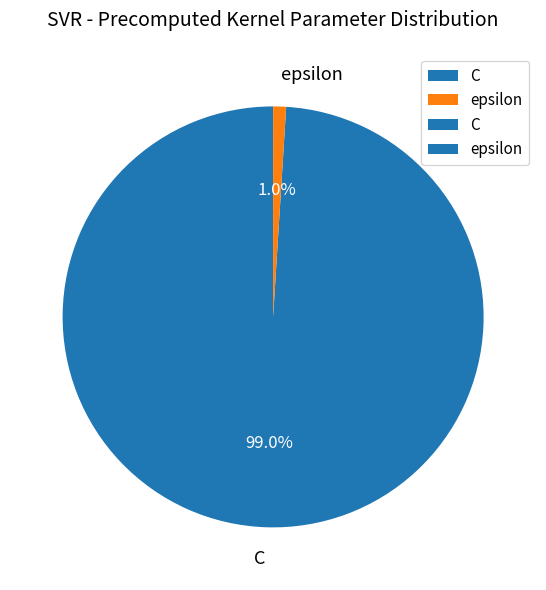

To the nearest percent, what portion does epsilon represent?

1%